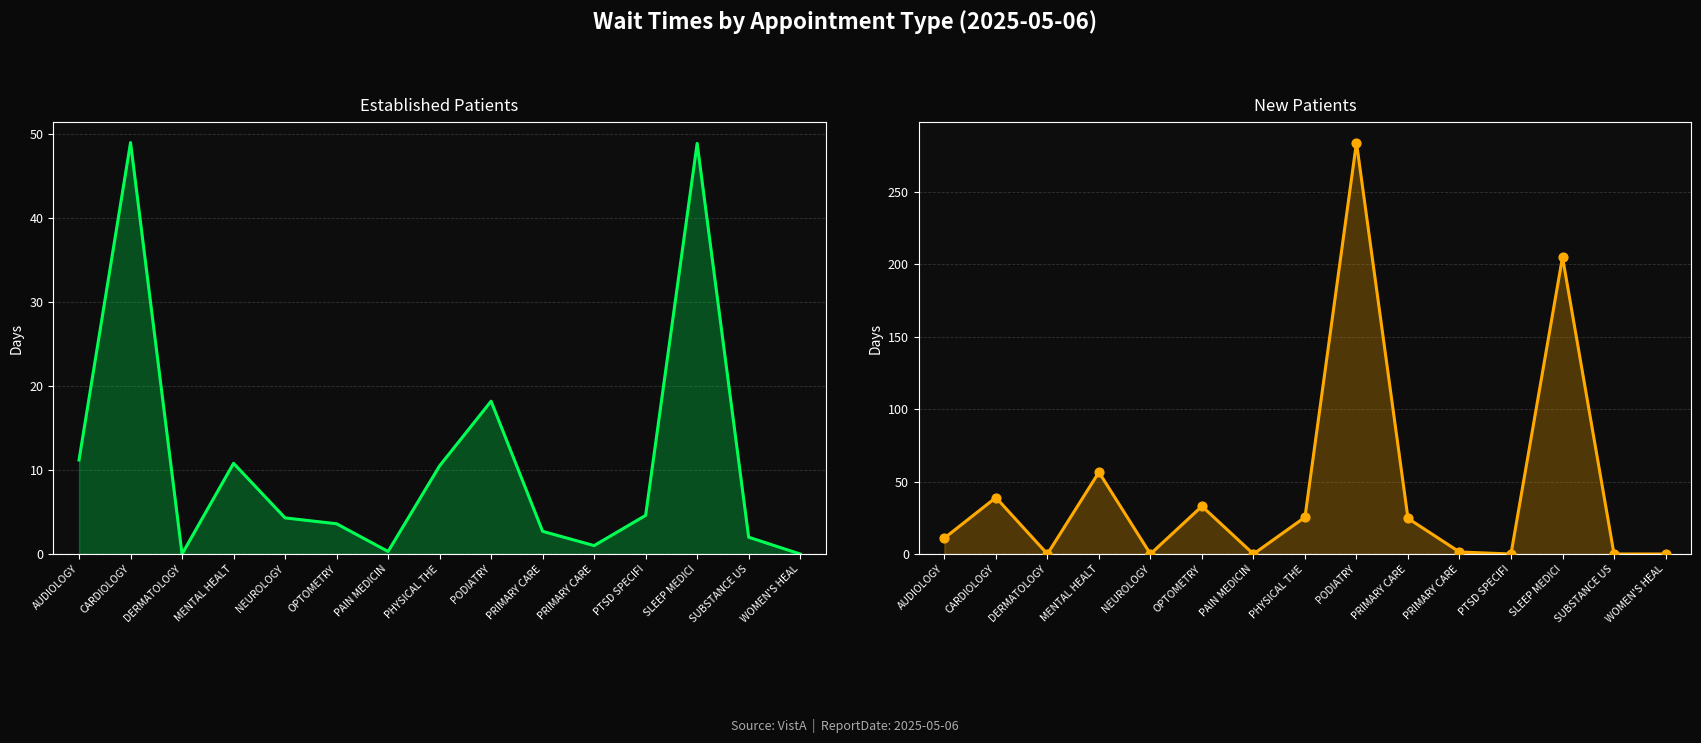

Which series contains the highest Y value?

NewPatients